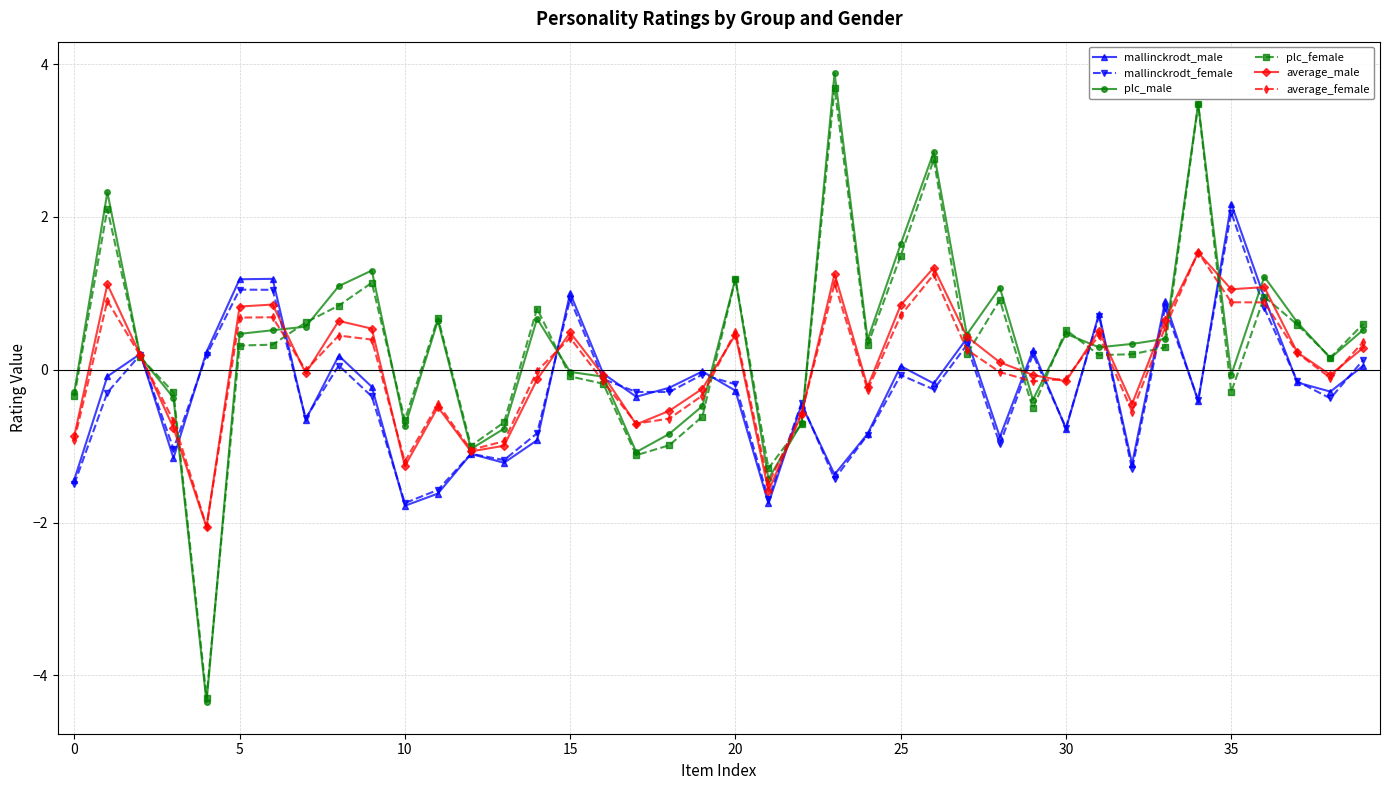

How many data points does each series have?

40